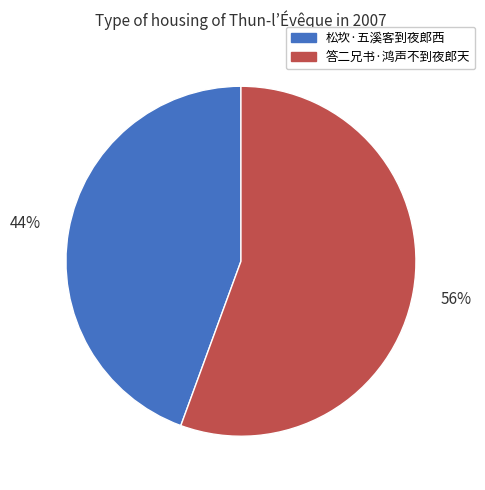

Is there any slice that represents more than half of the pie?

Yes